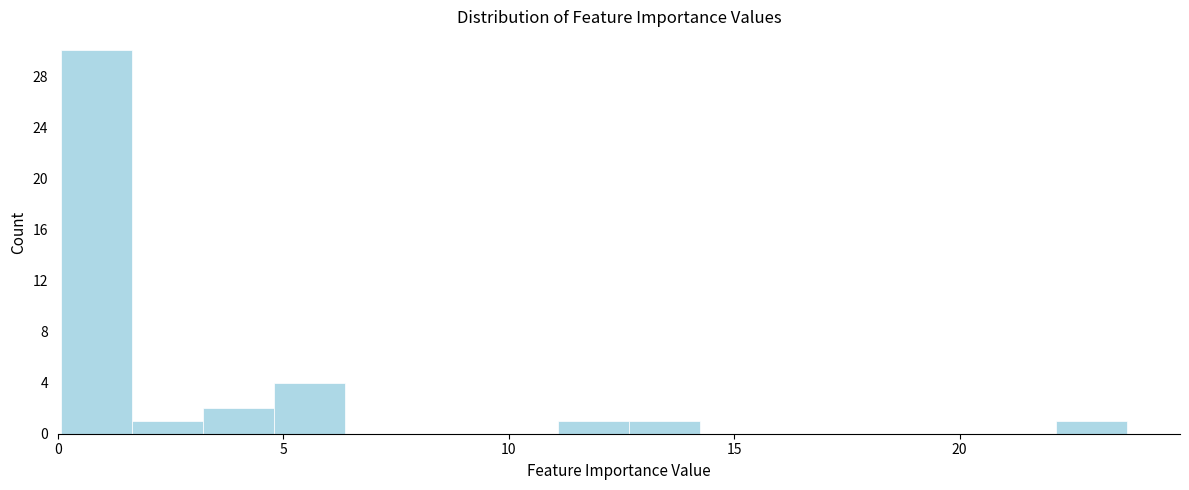

Read against the x-axis, roughly where is the centre of the tallest bar?

1.0